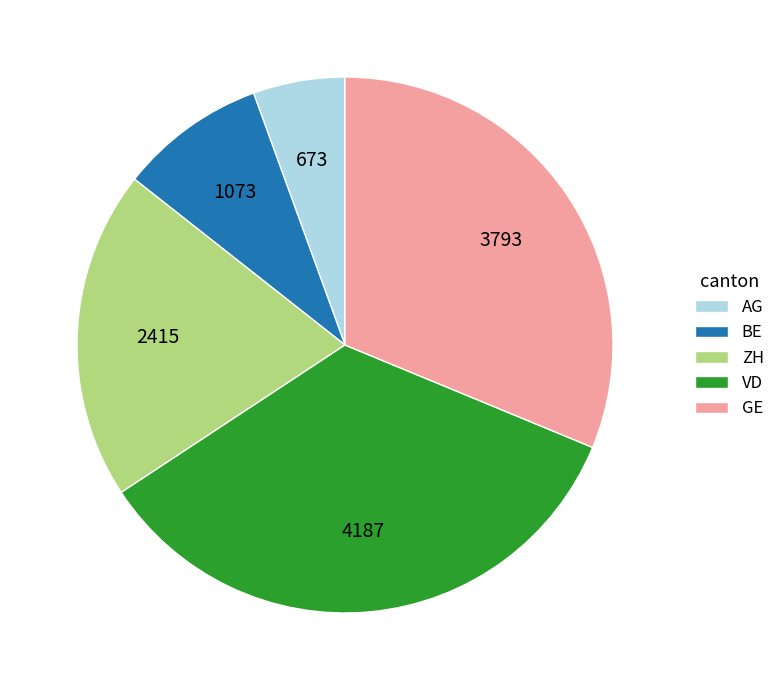

Does any single category account for the majority?

No